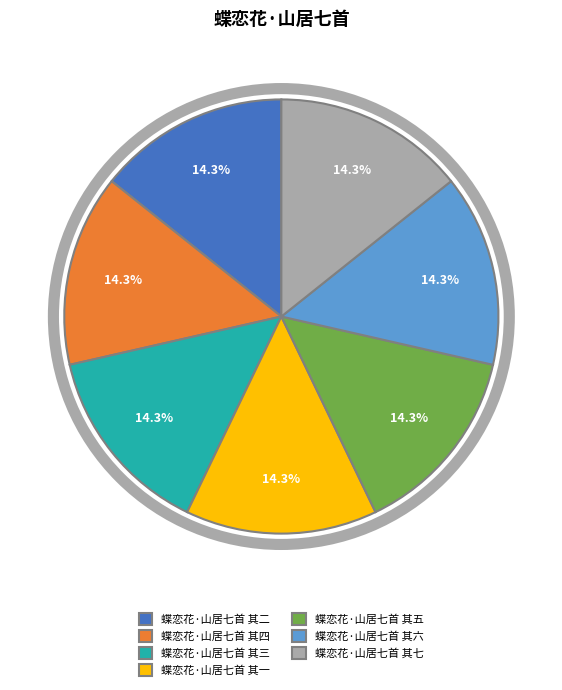

To the nearest percent, what is the combined percentage of 蝶恋花·山居七首 其四 and 蝶恋花·山居七首 其二?

29%